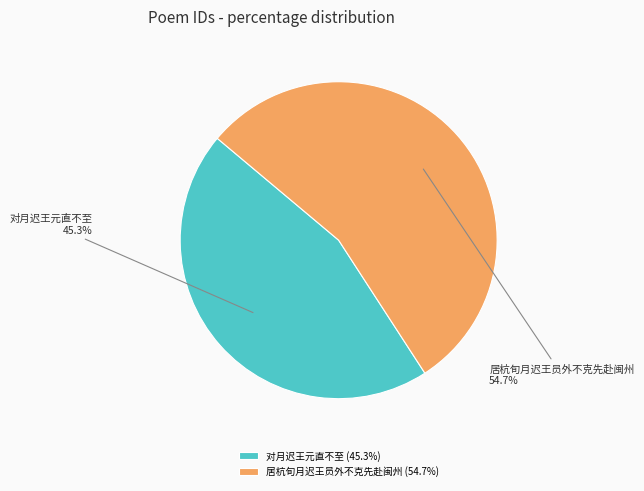

How many segments does this pie chart have?

2